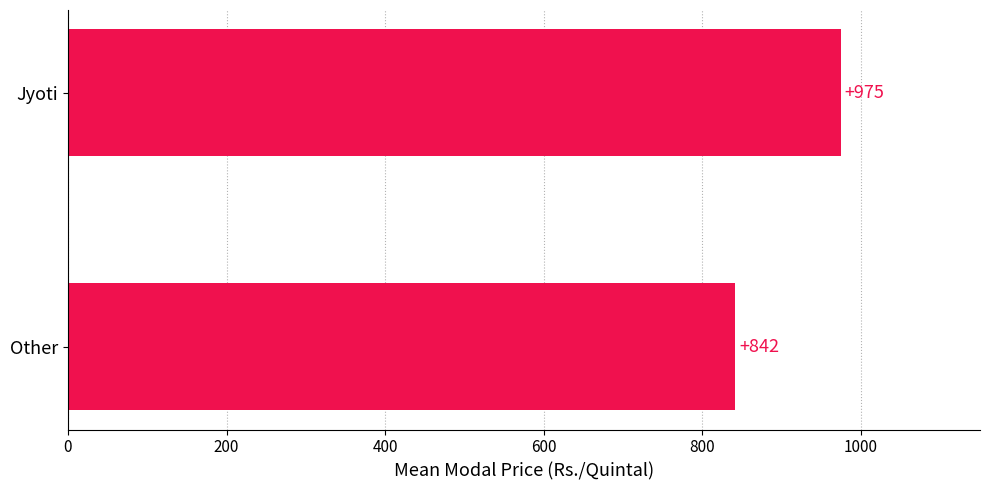

List the labels in order of value, largest first.

Jyoti, Other